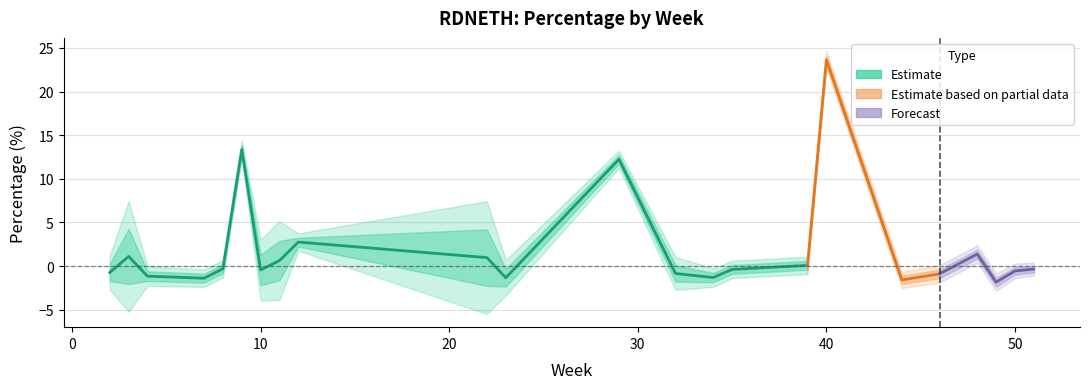

What is the difference between the maximum and minimum values?

26.0